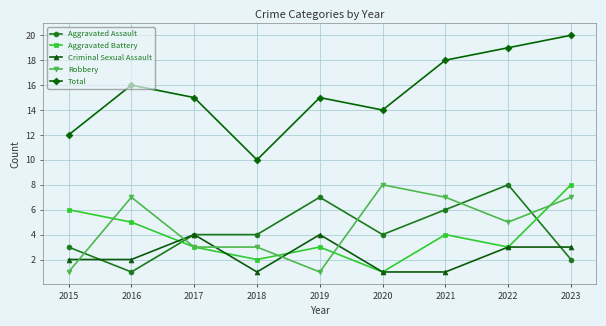

How many times do Robbery and Criminal Sexual Assault cross each other?

5